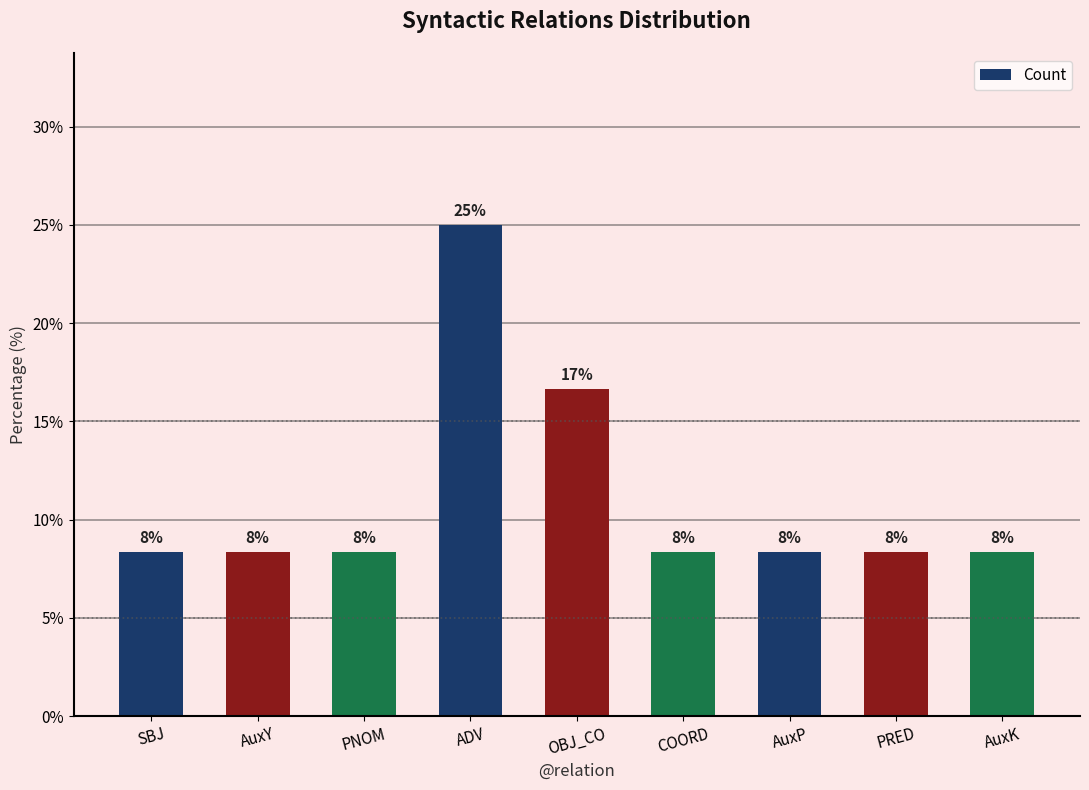

How many bars are there in total?

9